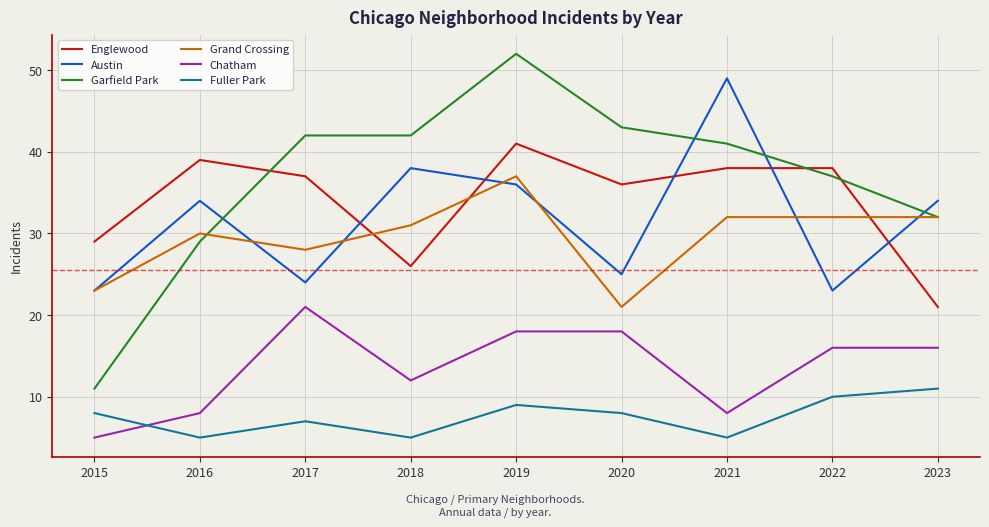

What value does the Fuller Park series have at 2022?

10